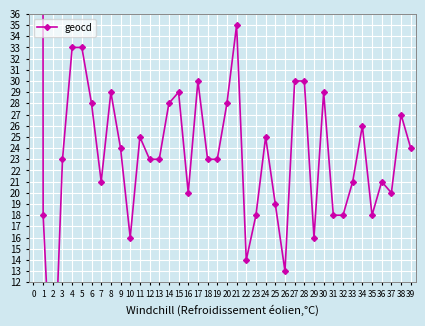

Between 30 and 18, which is larger?

30